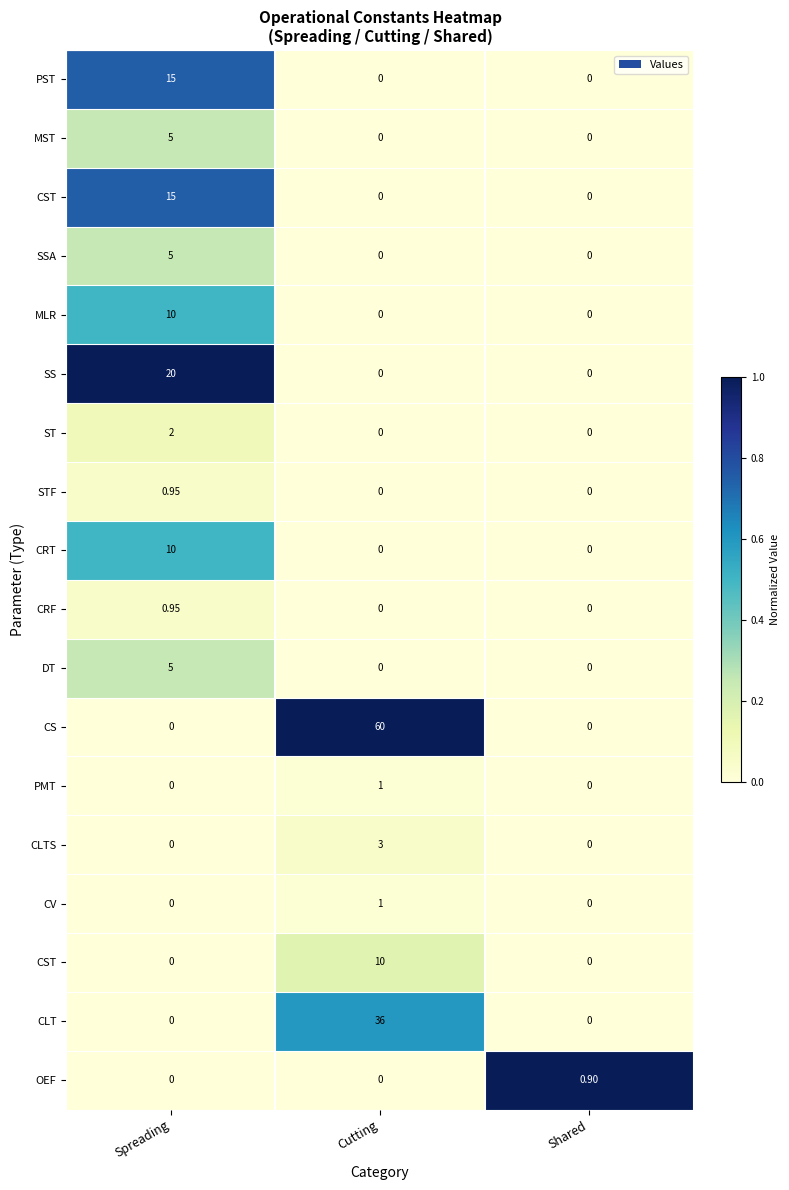

How many data points does each series have?

3